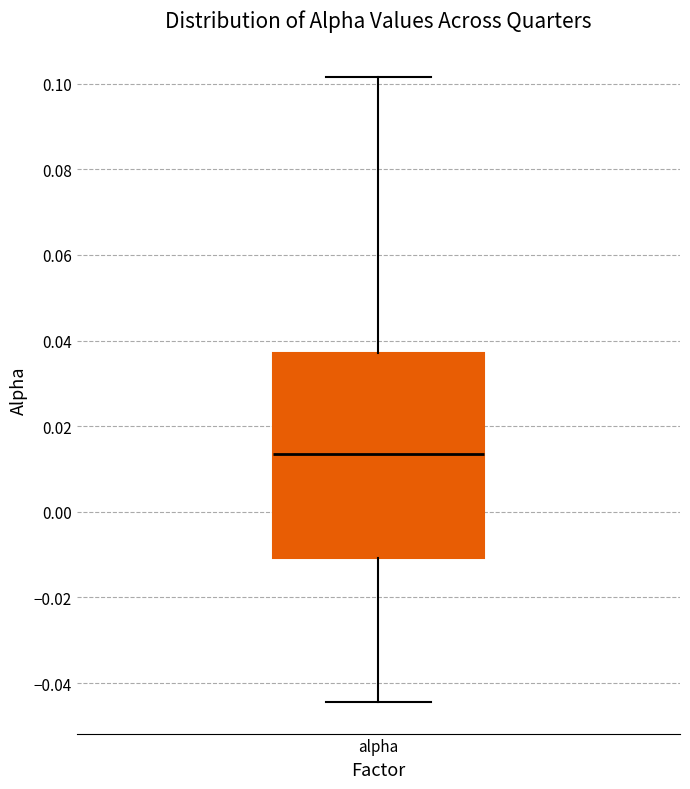

Where does the upper whisker of the box for alpha end on the y-axis? The values are not printed on the chart, so give them approximately, as read against the axis.

0.102